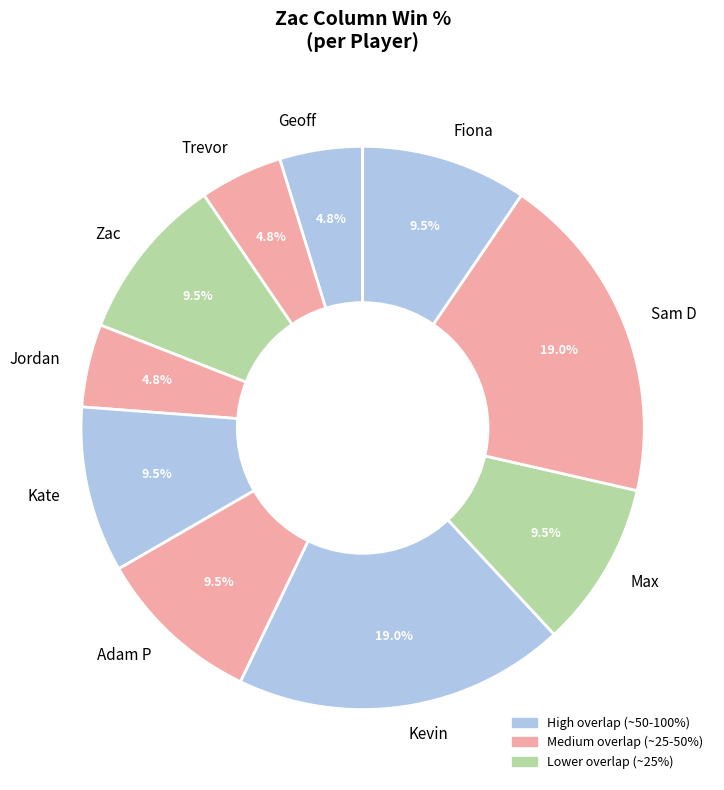

What percentage is the Geoff slice, to the nearest percent?

5%